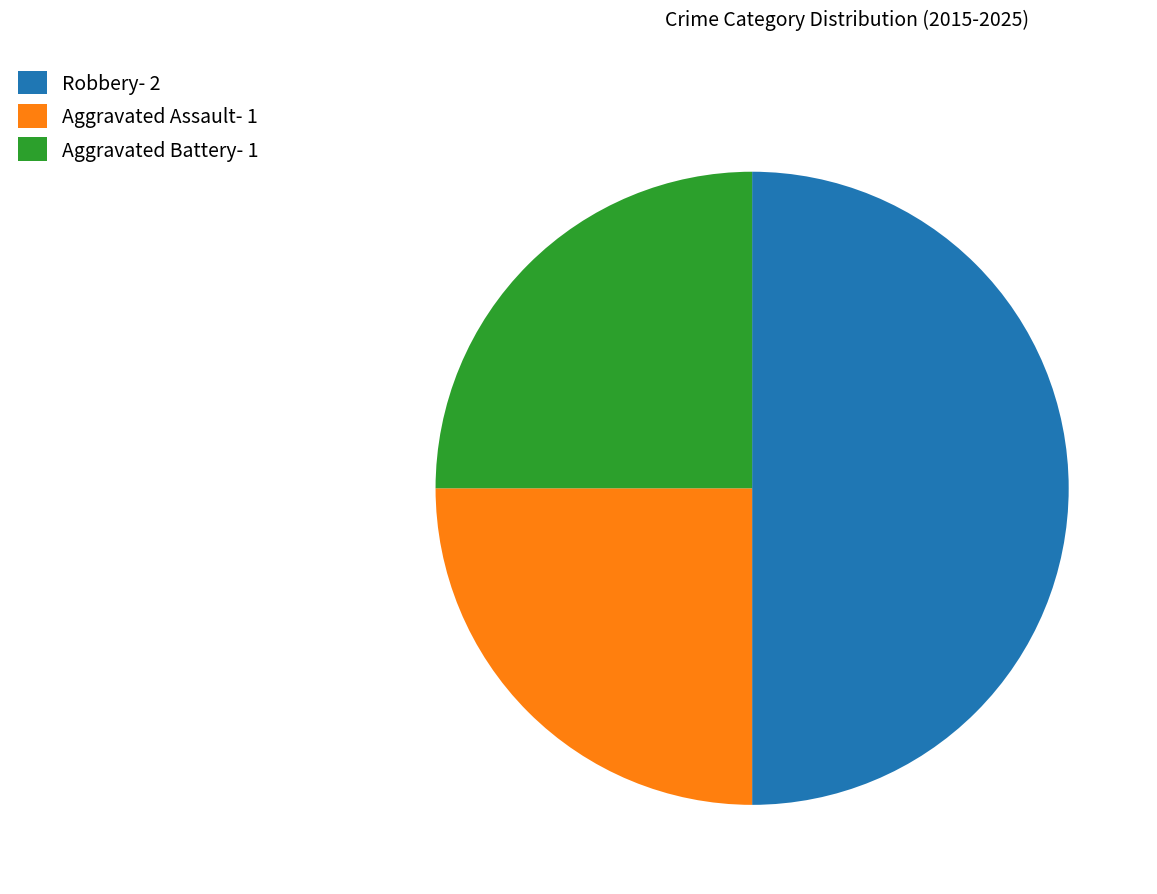

Is Aggravated Battery the majority of the pie?

No